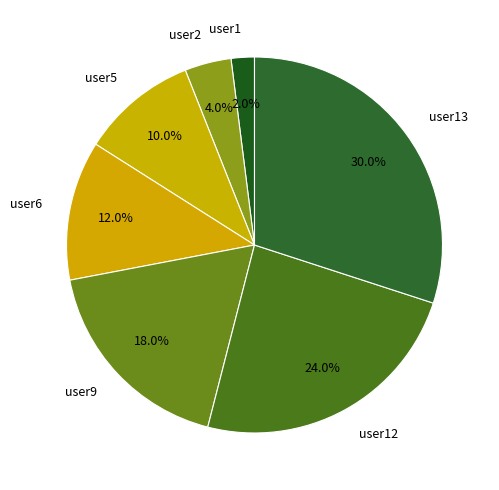

To the nearest percent, what is the difference between the user1 and user12 slice percentages?

22%